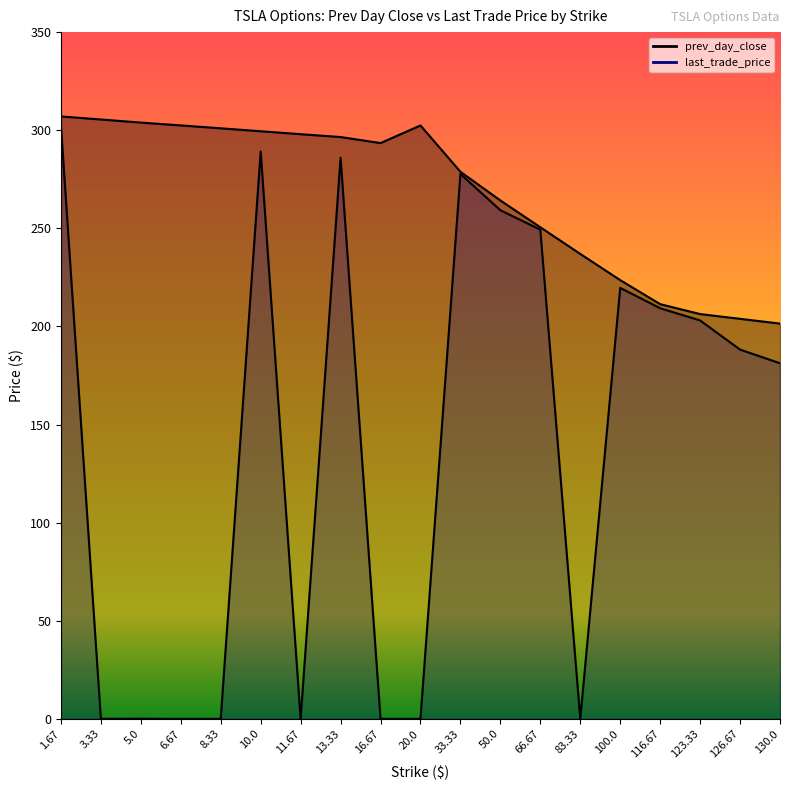

The value of prev_day_close at 10.0 is 85.2. True or false?

False